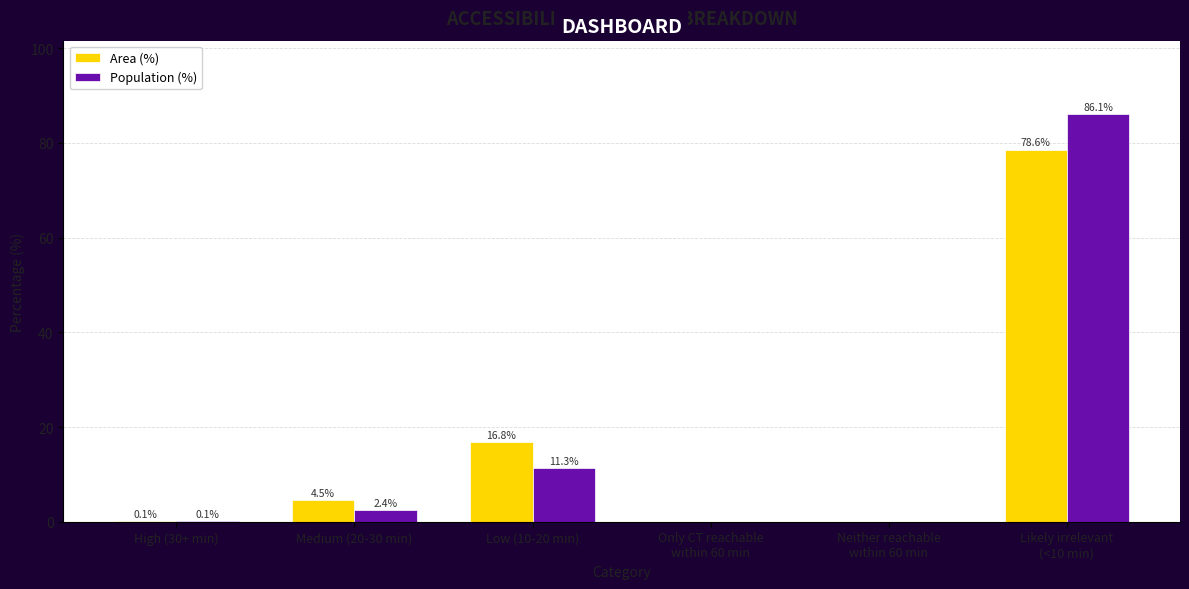

At which label does Area (%) first exceed 4?

Medium (20-30 min)